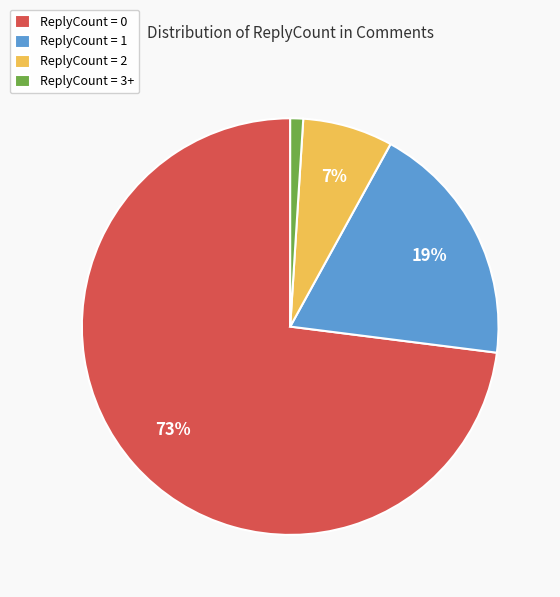

True or false: ReplyCount = 0 accounts for 83% of the total.

False